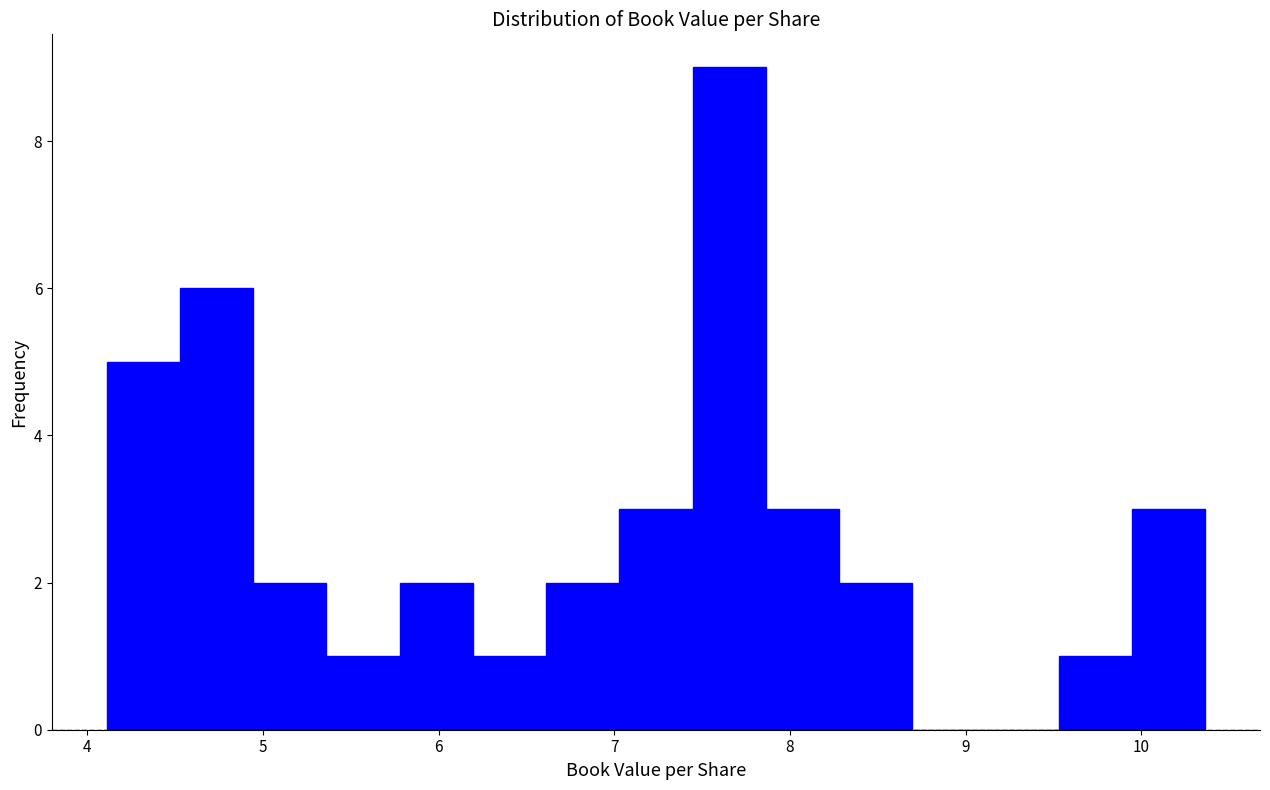

Which range on the x-axis has the tallest bar?

7.4 to 7.9